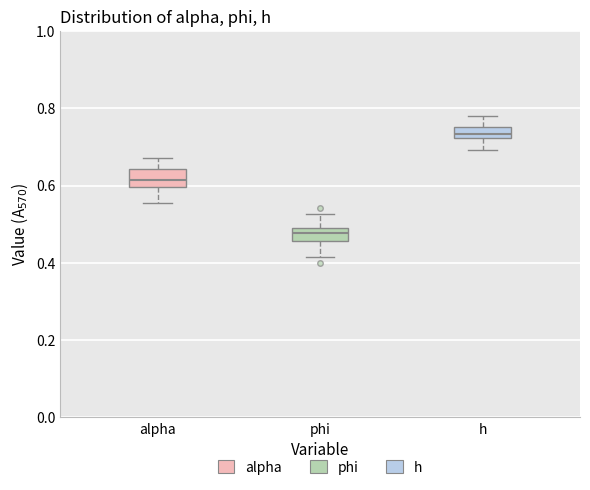

Which box's median line is the highest?

h